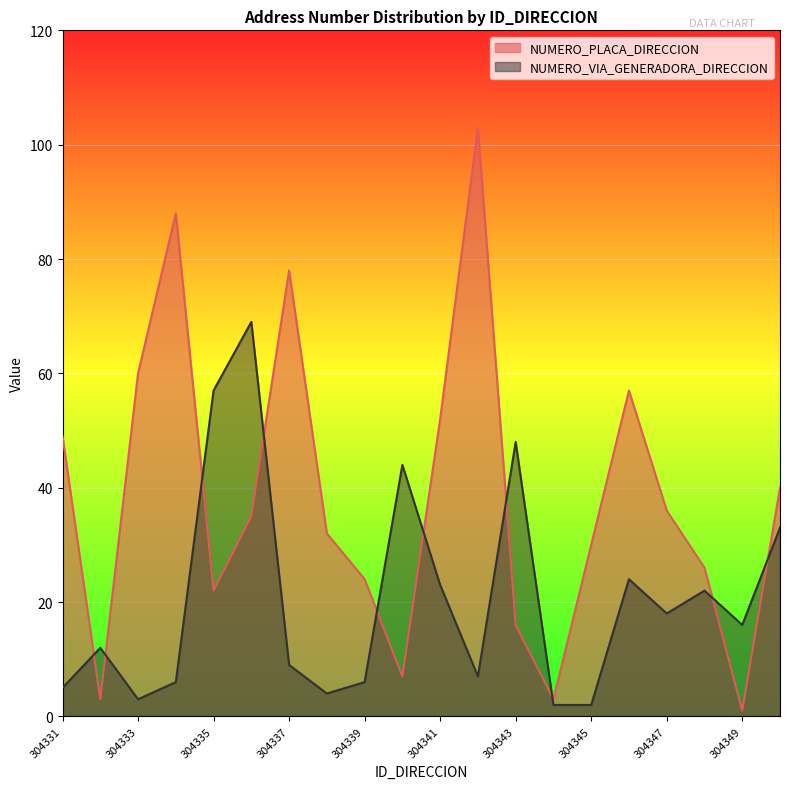

Between 304341 and 304343, which series saw the biggest shift?

NUMERO_PLACA_DIRECCION